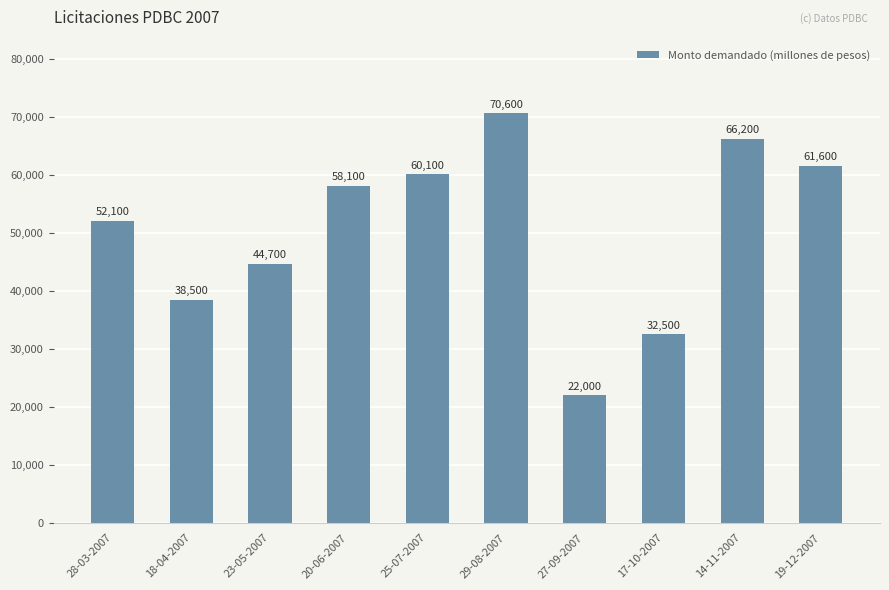

What is the value of the 6th bar from the left?

70600